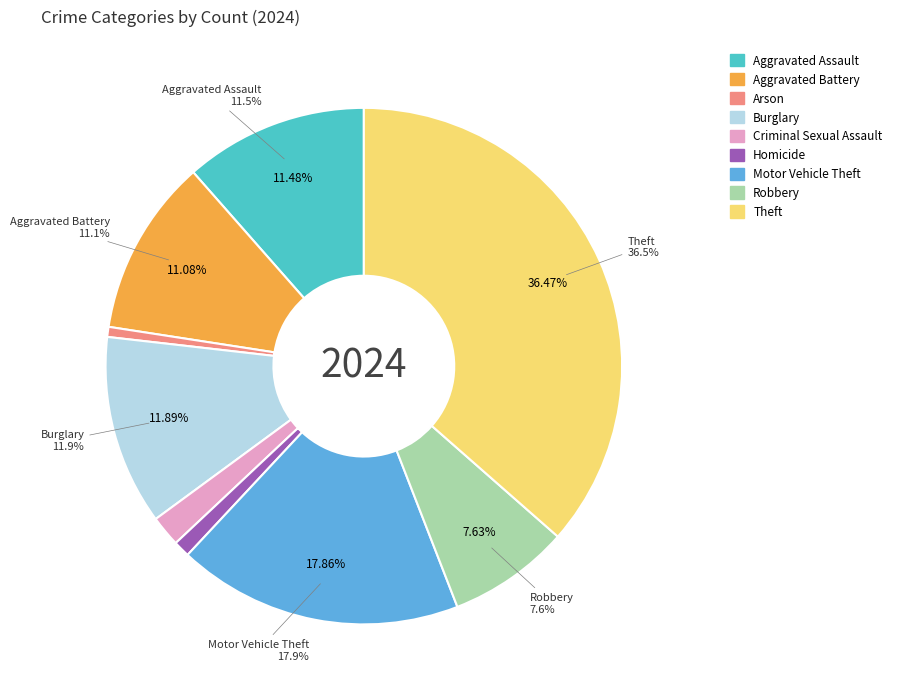

To the nearest percent, what percentage of the pie is Aggravated Assault?

11%